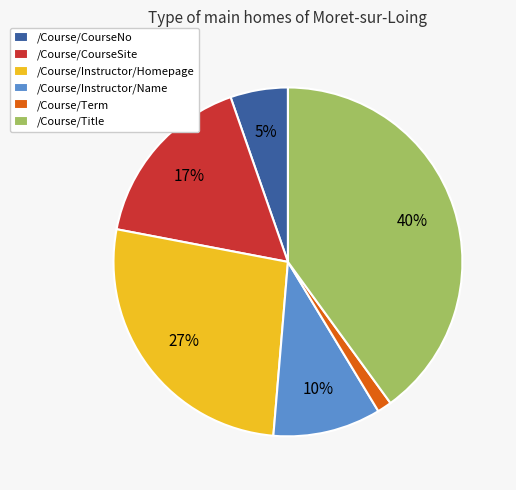

True or false: /Course/Title accounts for 50% of the total.

False